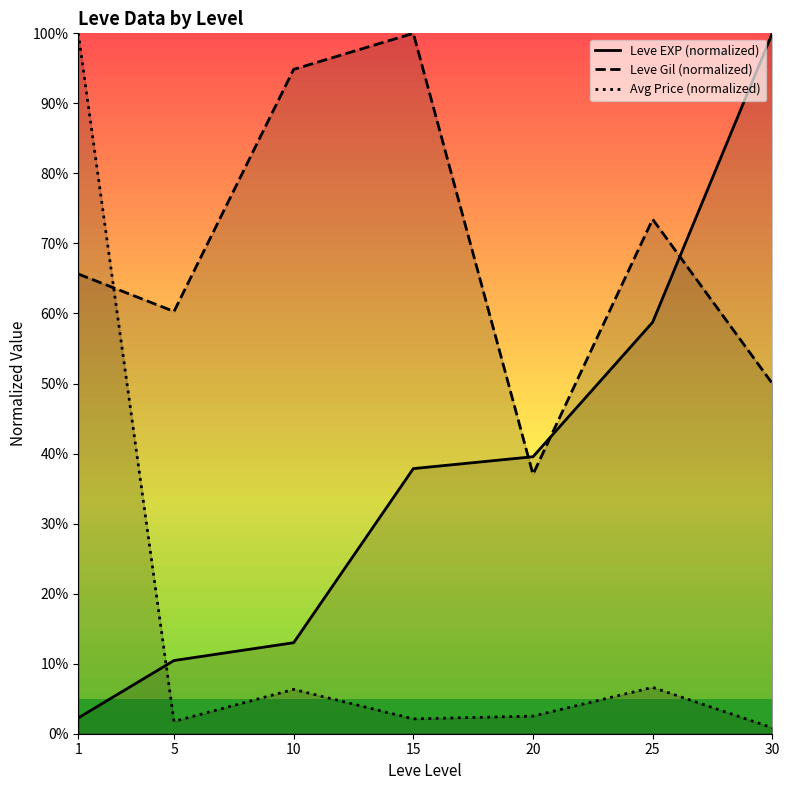

True or false: Leve EXP (normalized) has more than 0 points higher than both neighbors.

False